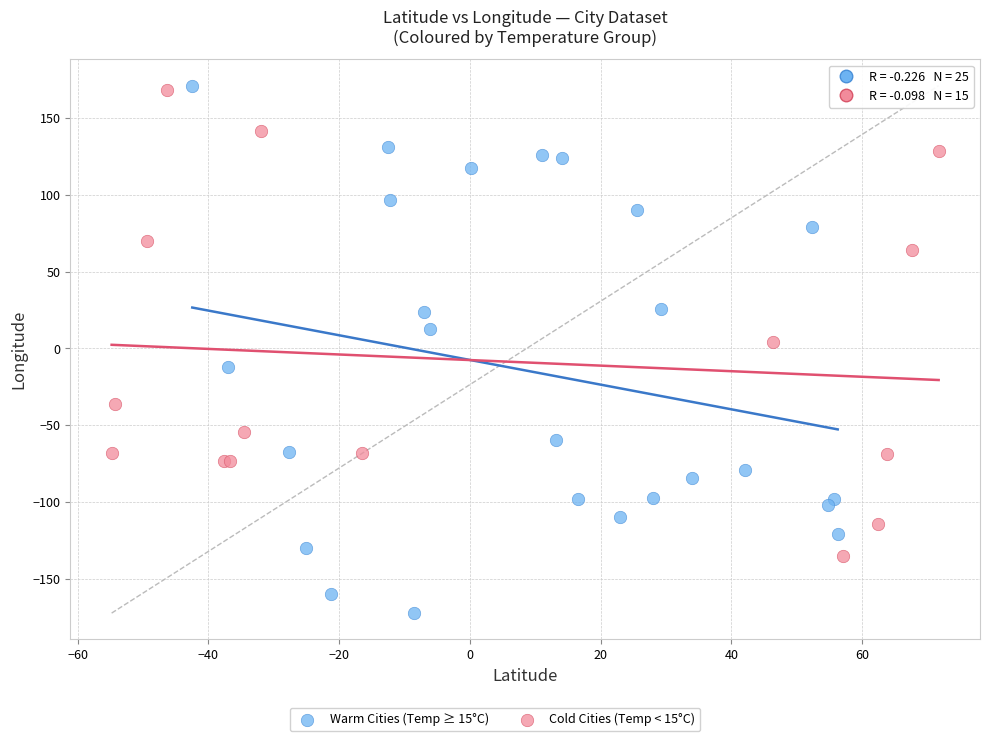

Which series has the largest Y range (max minus min)?

Warm Cities (Temp ≥ 15°C)